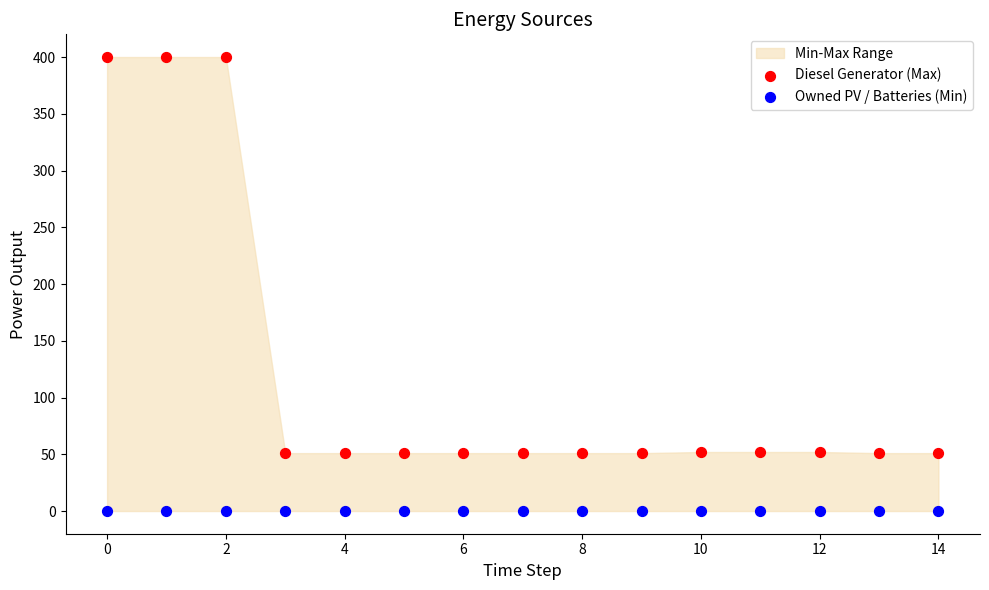

Which series reaches the minimum Y coordinate?

Owned PV / Batteries (Min)